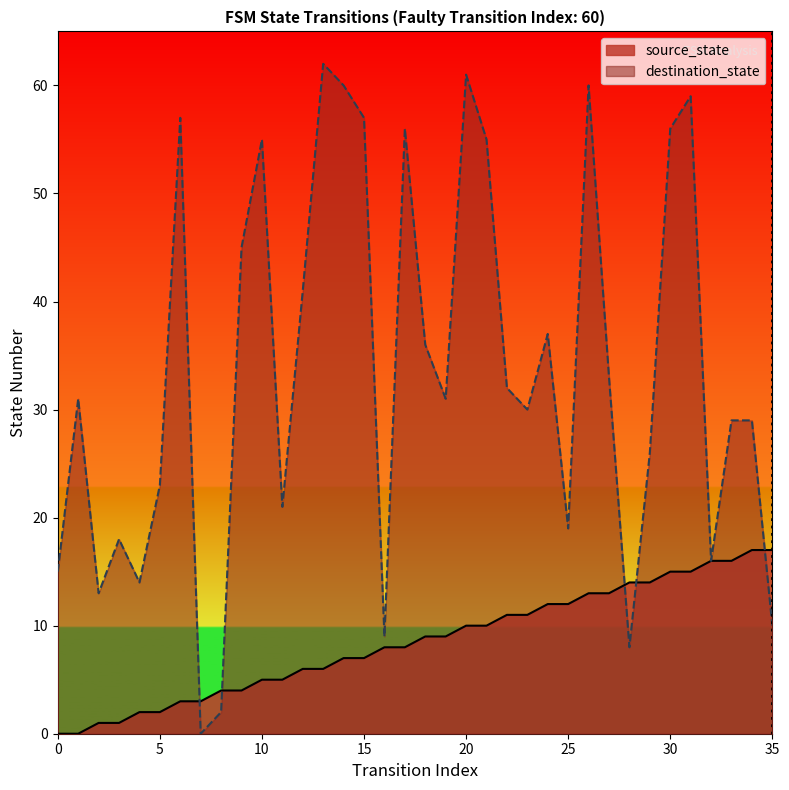

What is the value of the destination_state point at the 16th from the left?

57